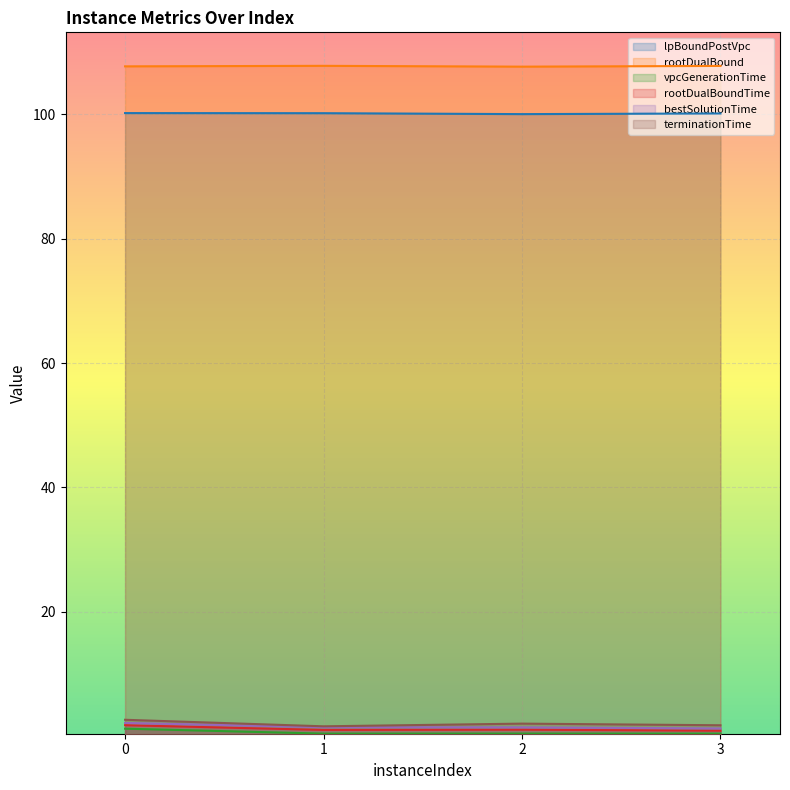

What is the value of the lpBoundPostVpc point at the 2nd from the left?

100.2